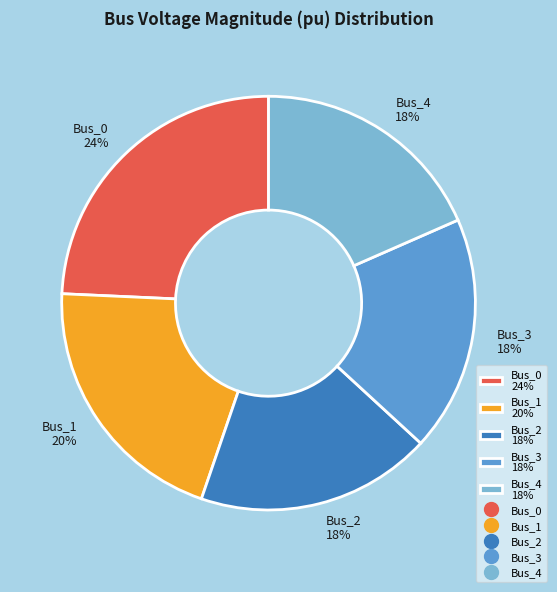

Do Bus_2 and Bus_0 together represent more than half of the pie?

No